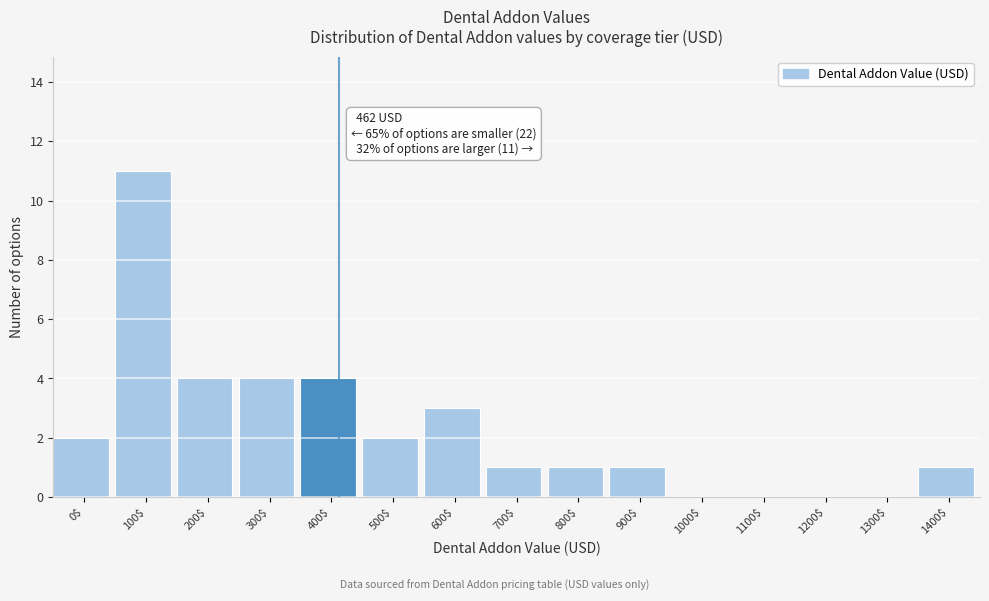

True or false: the data shows 1 at 600$.

False